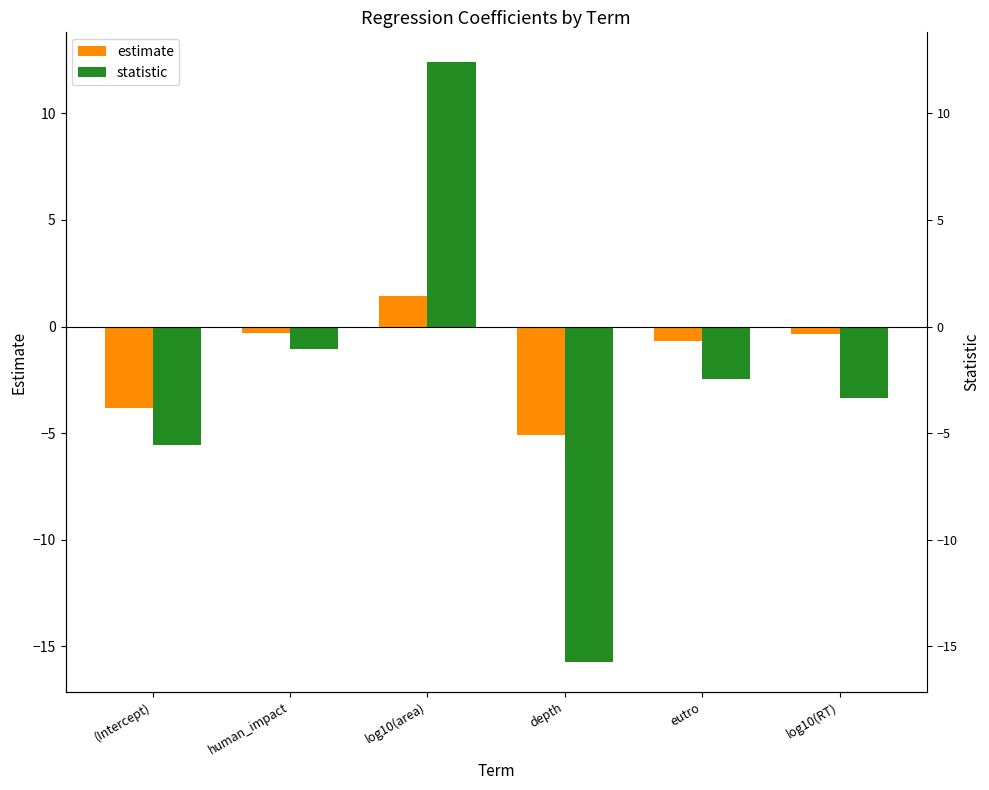

Reading left to right, extract all data points from this chart.

estimate: (Intercept)=-3.8	human_impact=-0.3	log10(area)=1.5	depth=-5.1	eutro=-0.7	log10(RT)=-0.4
statistic: (Intercept)=-5.6	human_impact=-1.0	log10(area)=12.4	depth=-15.7	eutro=-2.5	log10(RT)=-3.4